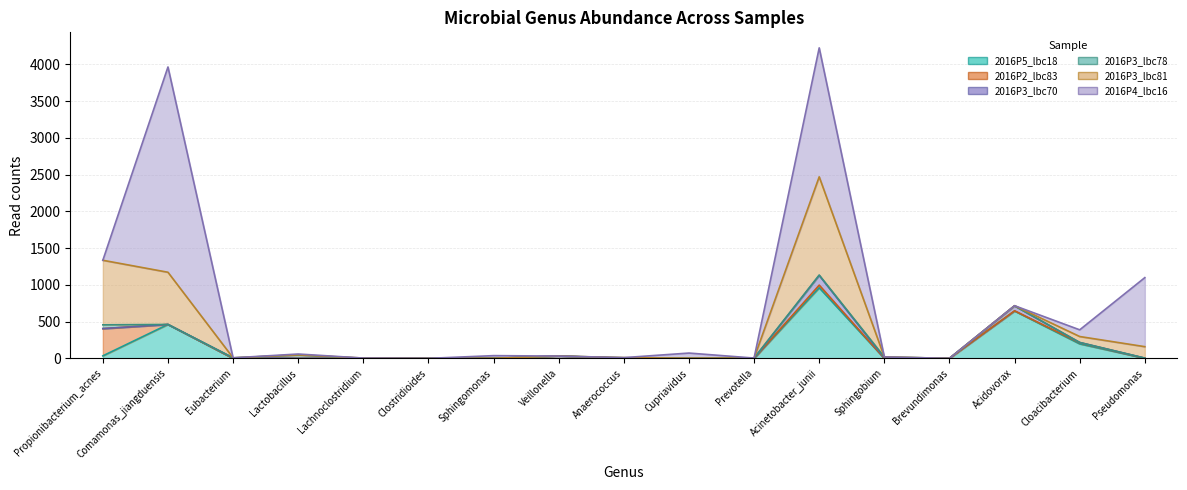

How many lines are shown in the chart?

6